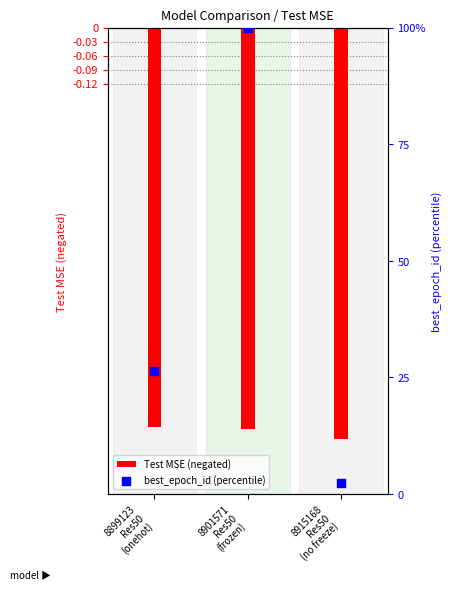

At how many categories does at least one series exceed 7?

2